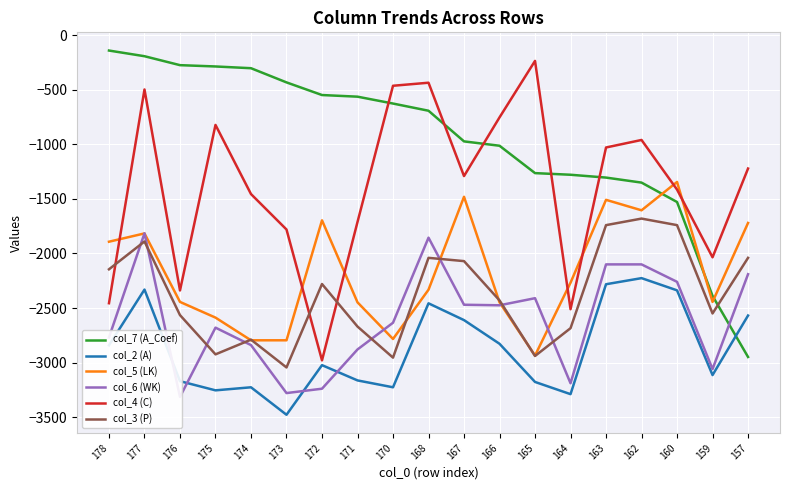

Where is col_7 (A_Coef) nearest to the value -1544?

160